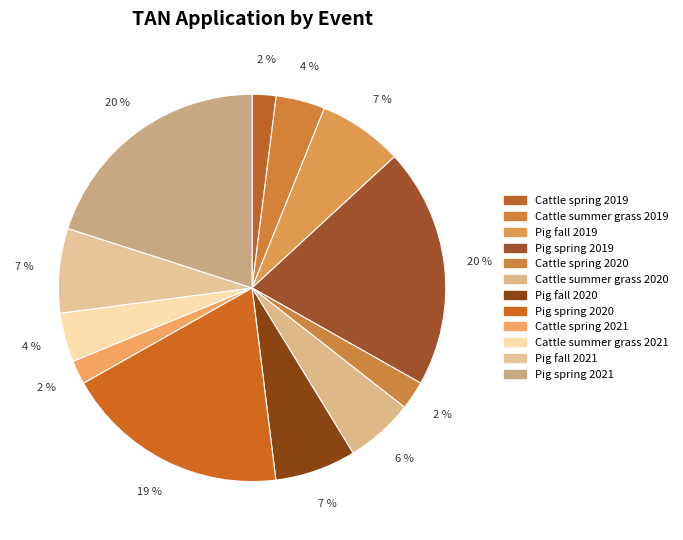

How many segments does this pie chart have?

12